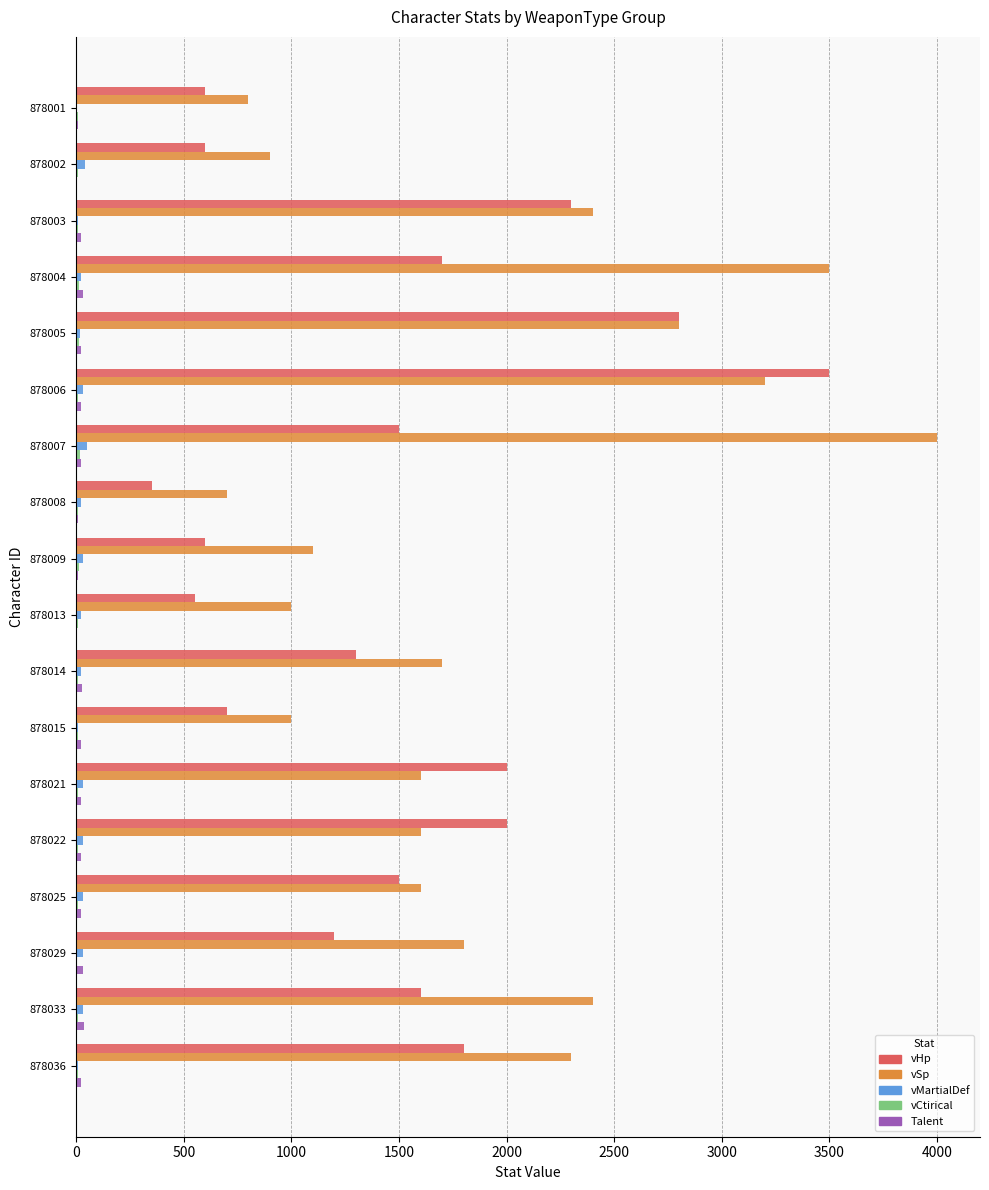

How many series are shown in this chart?

5